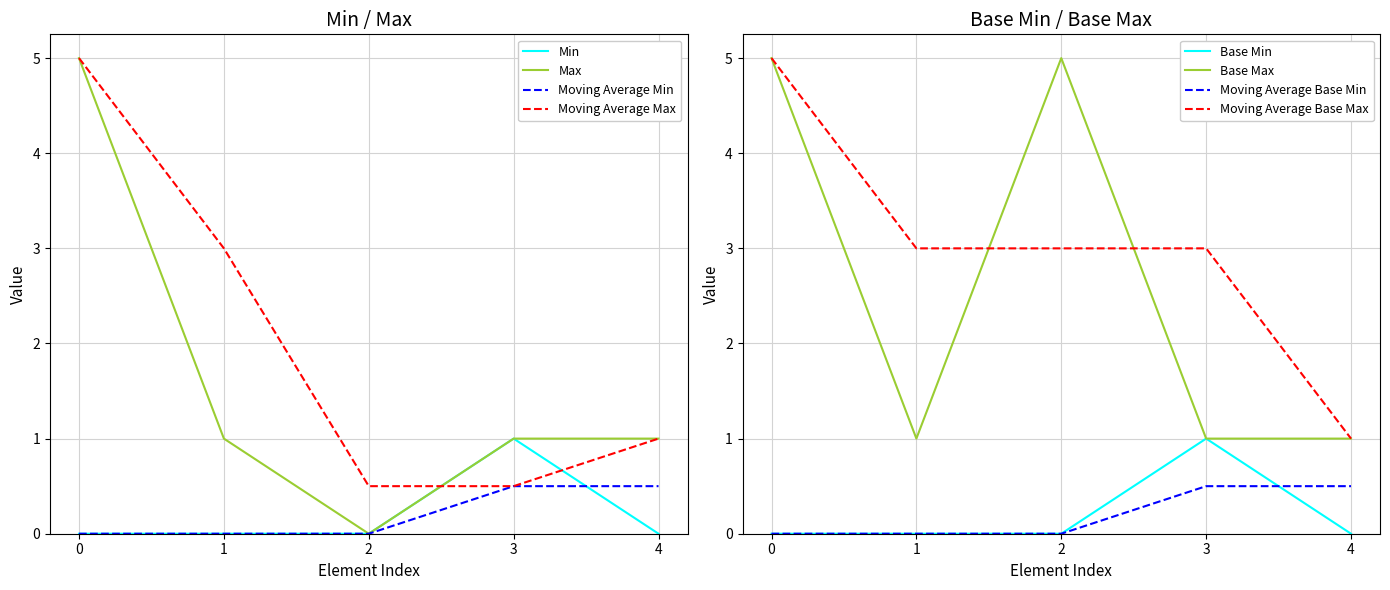

True or false: Base Min and Min intersect in this chart.

False